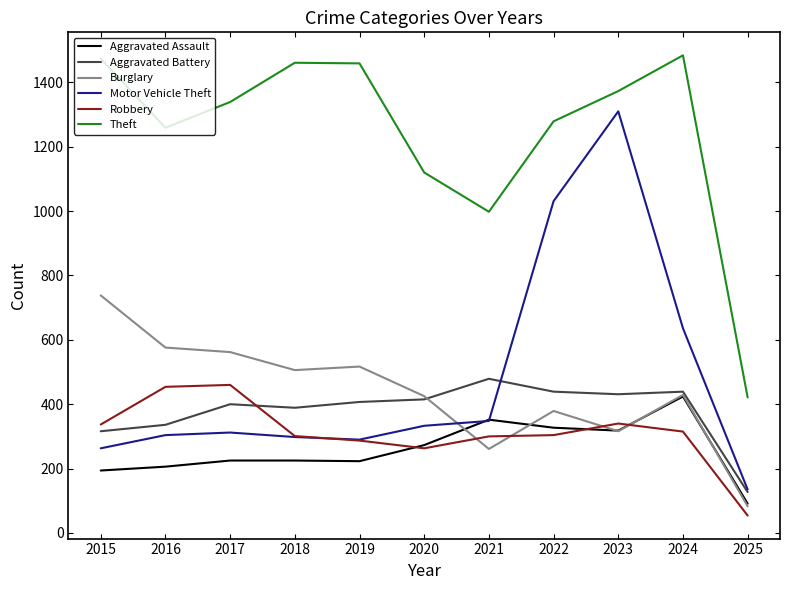

The value of Robbery at 2018 is 473. True or false?

False